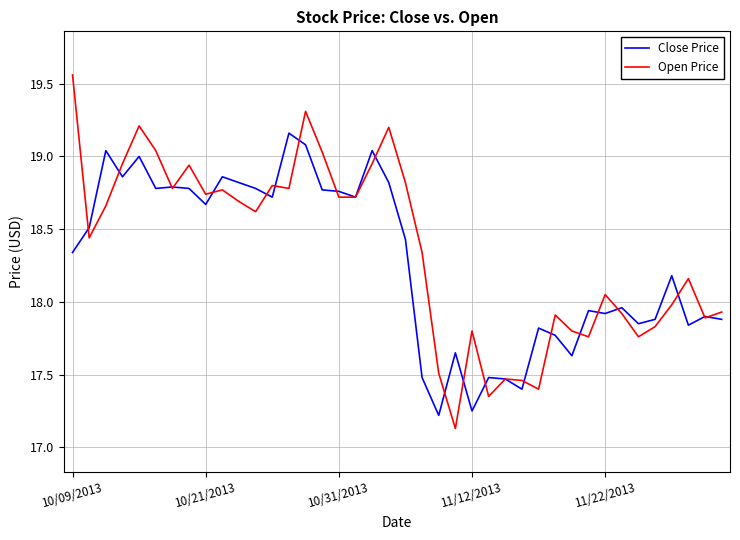

List the series in order of their overall mean, lowest first.

Close Price, Open Price